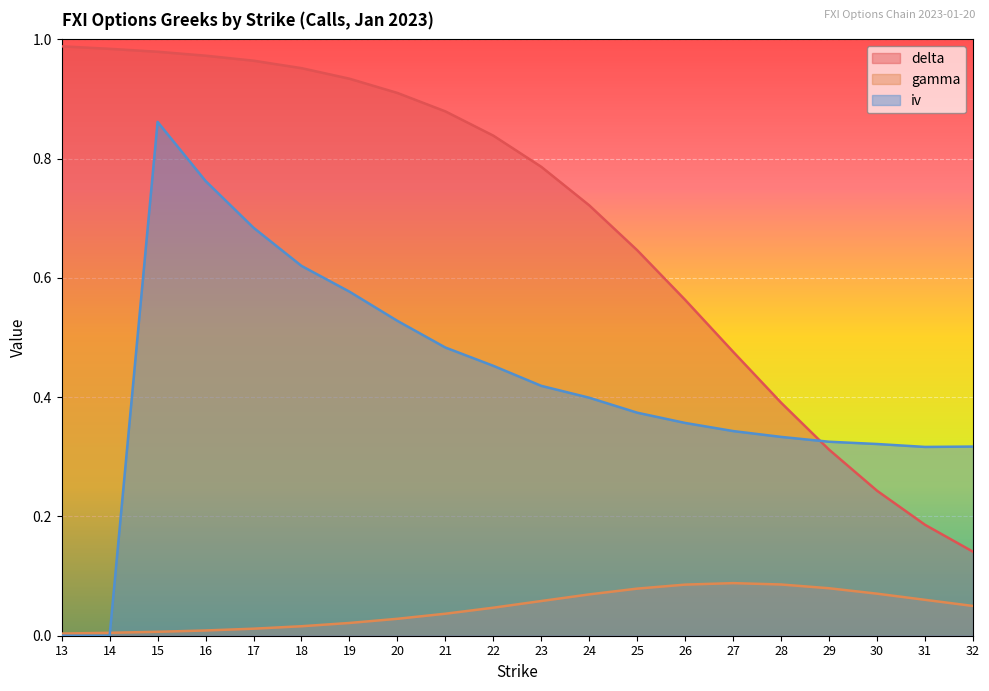

What is the difference between the gamma values at 29 and 19?

0.1